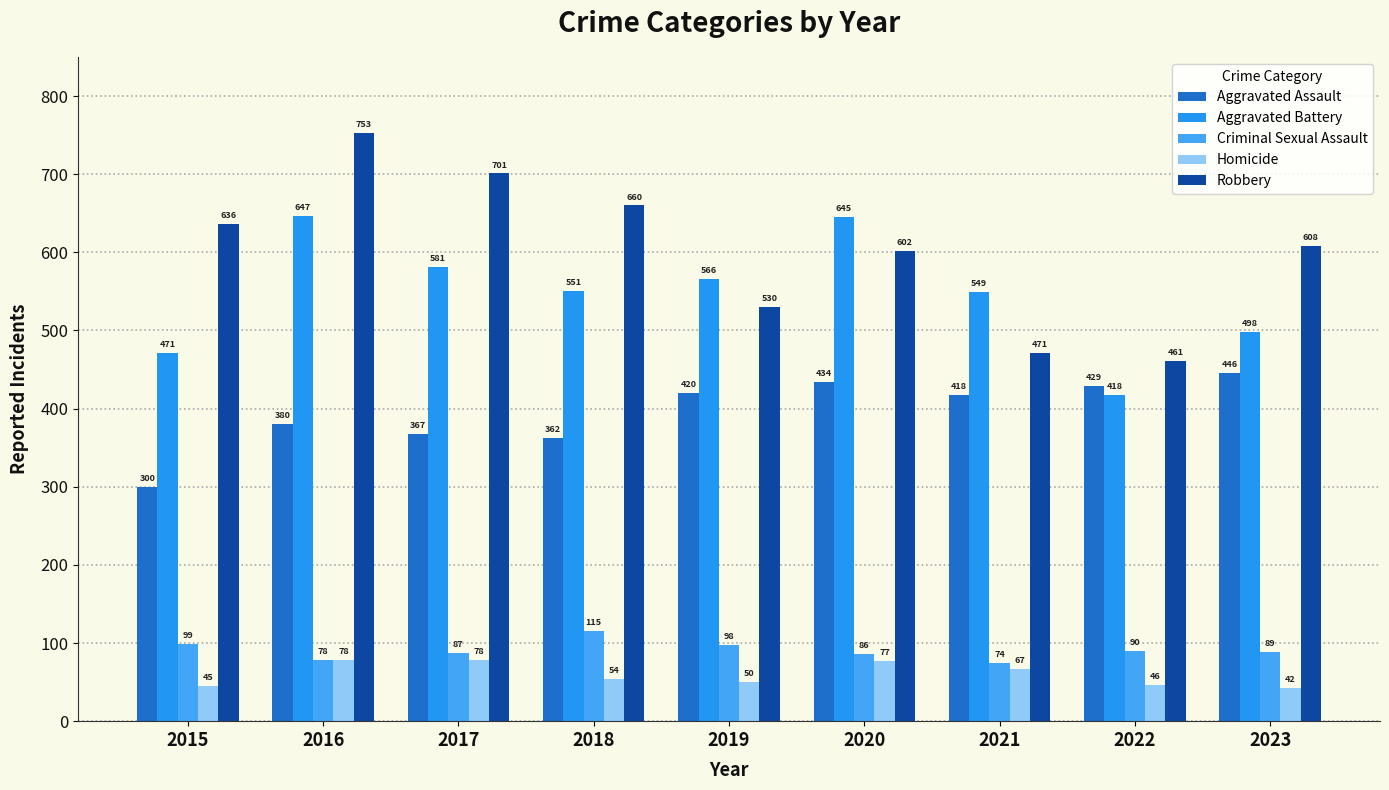

True or false: Aggravated Battery has a value of 418 at 2022.

True